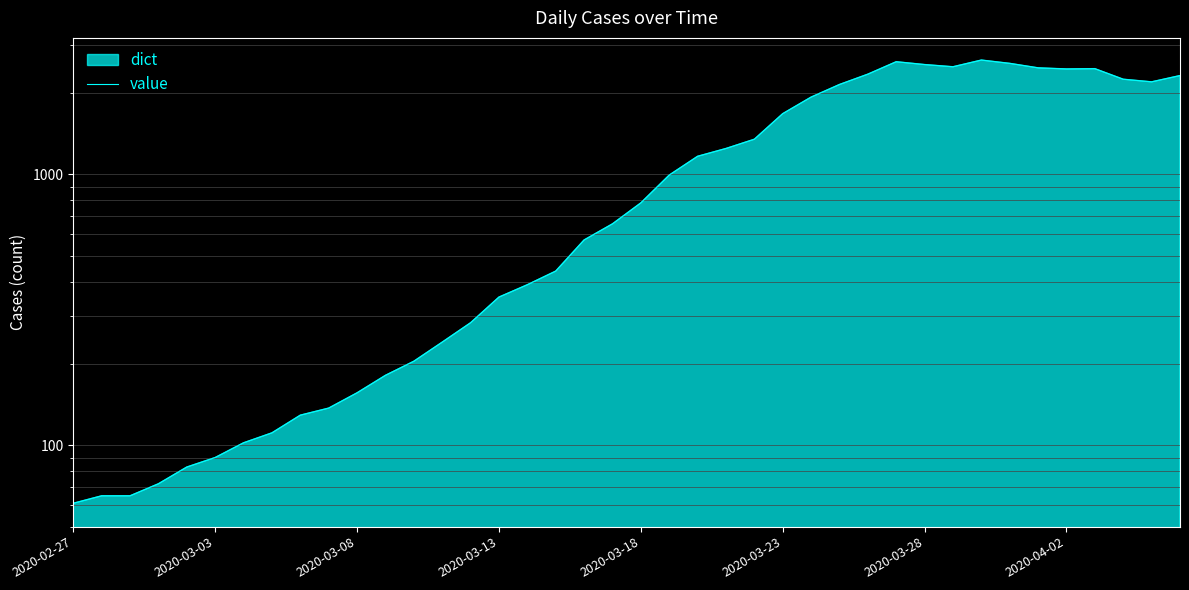

Where is the first local minimum?

31